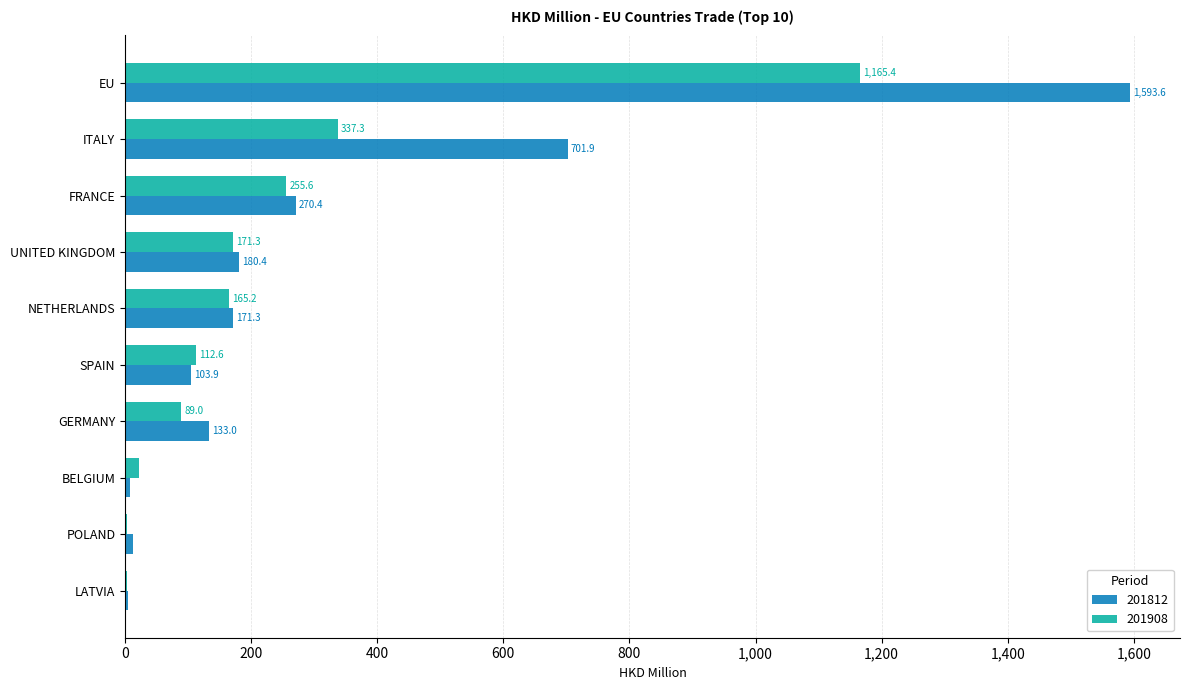

What is the greatest value displayed?

1593.6